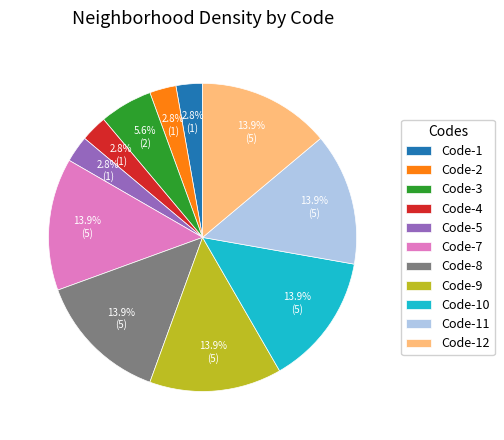

Is Code-4 the majority of the pie?

No